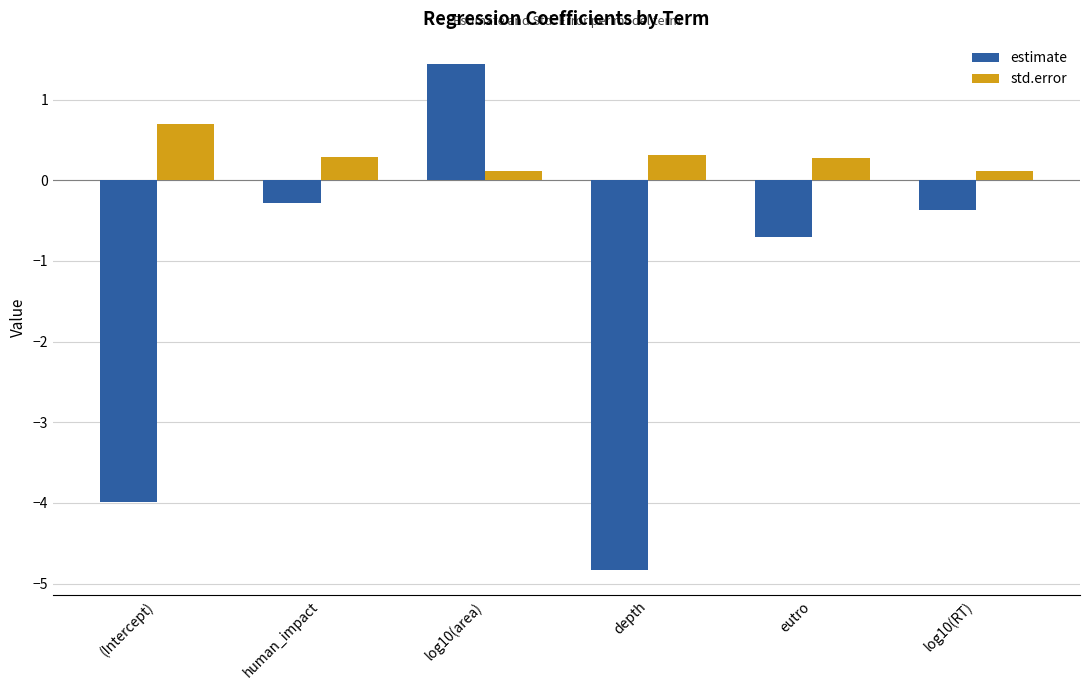

Reading right to left, what are all the values shown in this chart?

estimate: log10(RT)=-0.4	eutro=-0.7	depth=-4.8	log10(area)=1.4	human_impact=-0.3	(Intercept)=-4.0
std.error: log10(RT)=0.1	eutro=0.3	depth=0.3	log10(area)=0.1	human_impact=0.3	(Intercept)=0.7